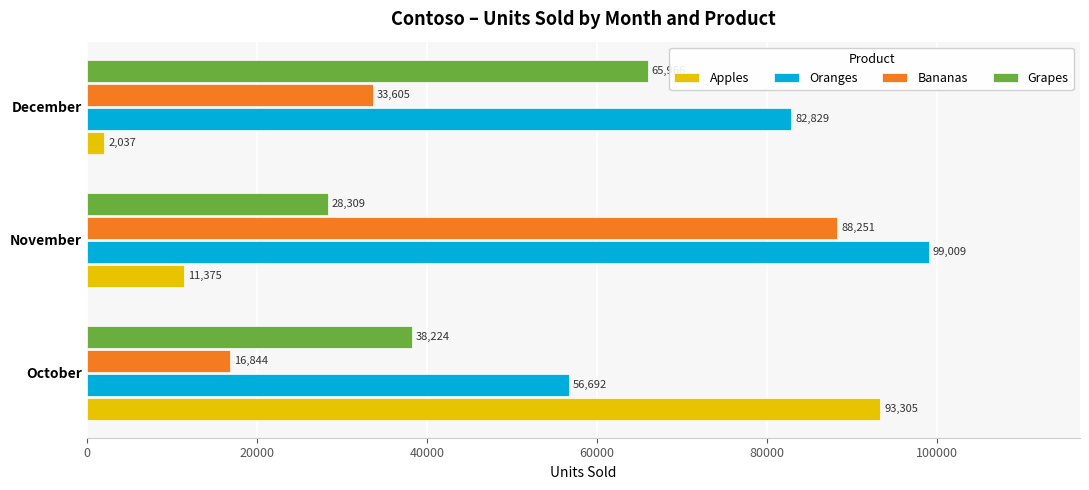

The value of Oranges at October is 21590. True or false?

False